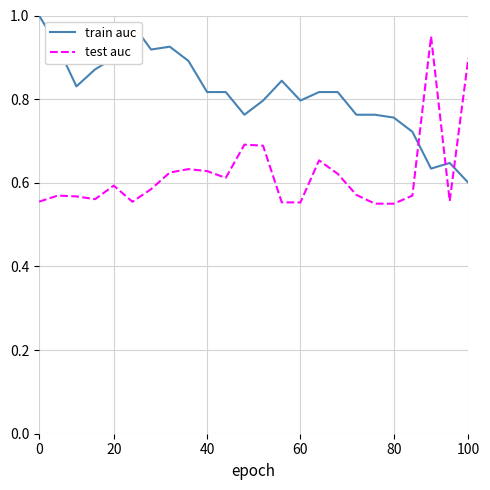

What is the difference between the maximum and minimum values in the train auc series?

0.4